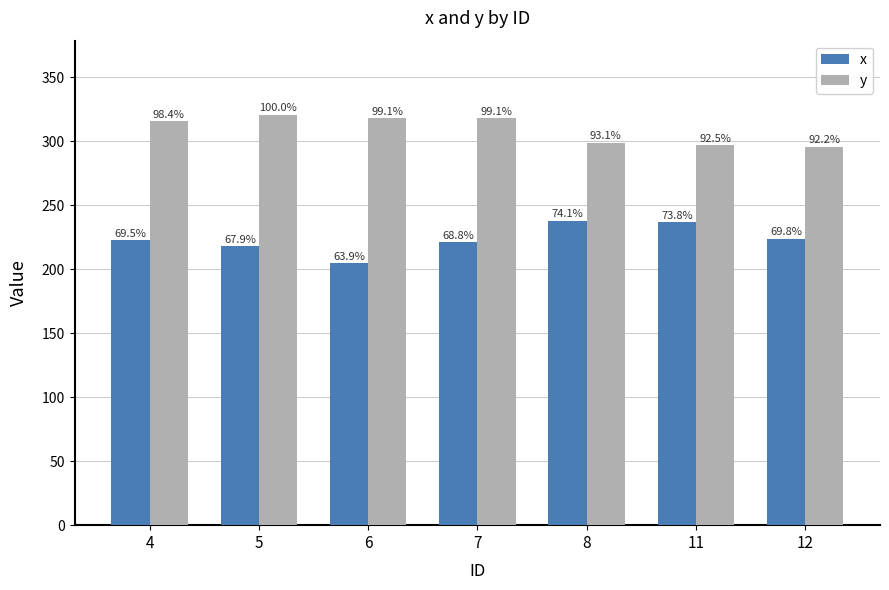

What are all the series names shown in the legend?

x, y